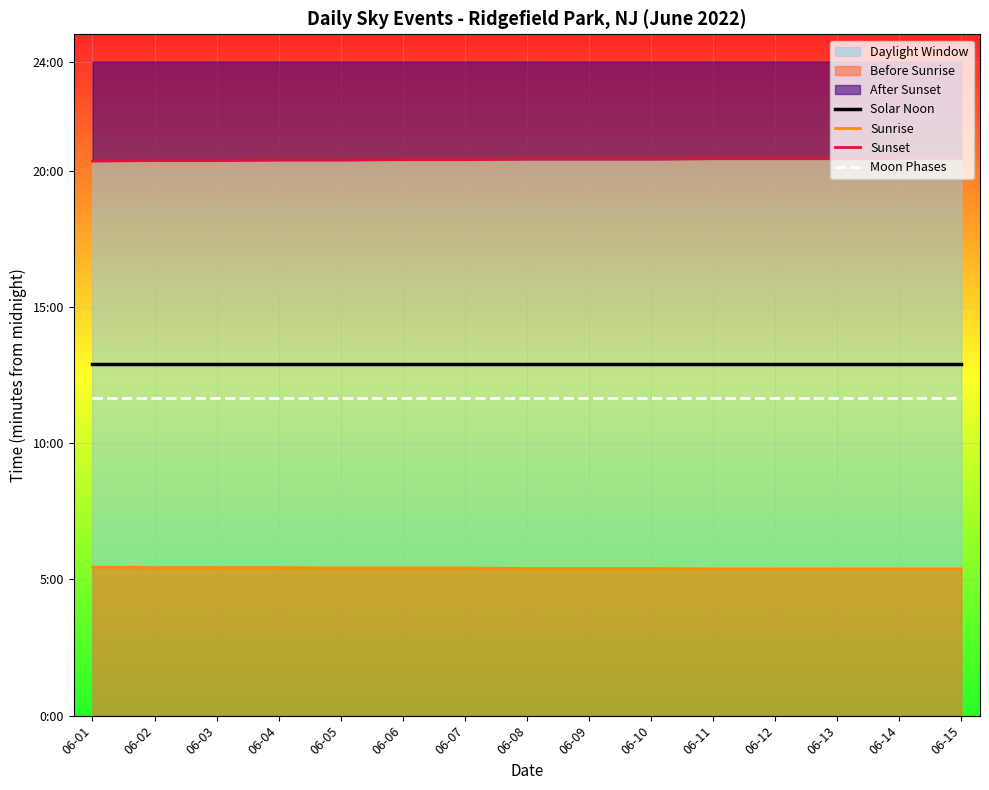

Which series has the widest spread of values?

Sunset